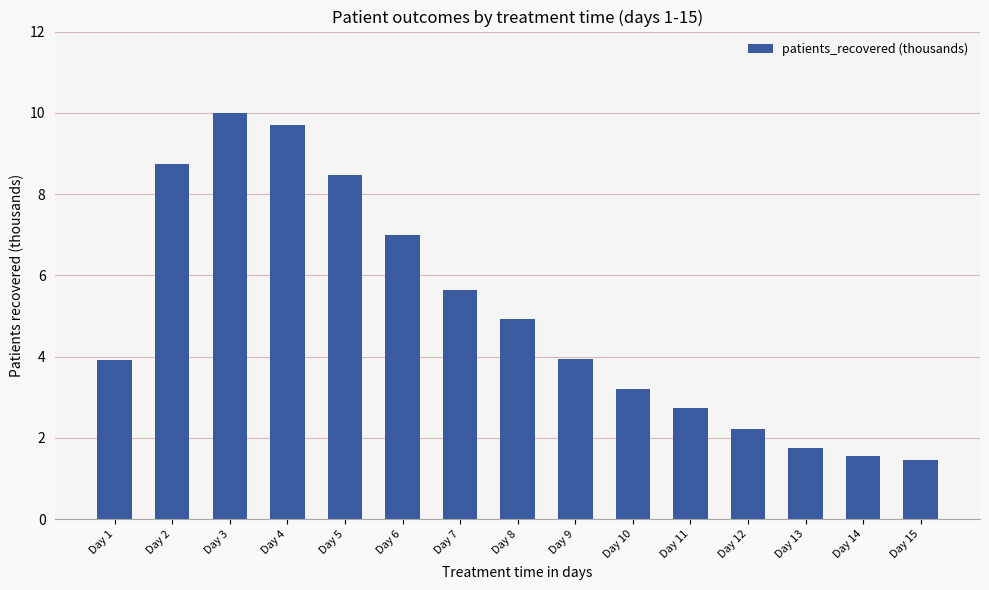

At which category does the chart reach its peak across all series?

Day 3